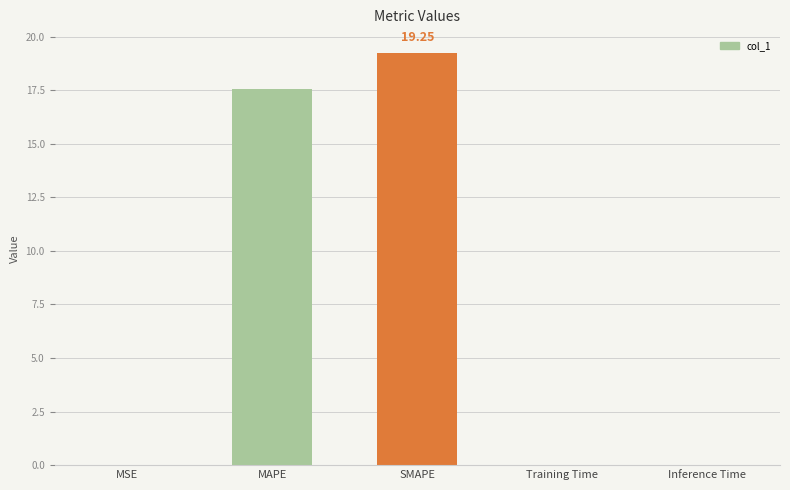

Count the number of data series in this chart.

1